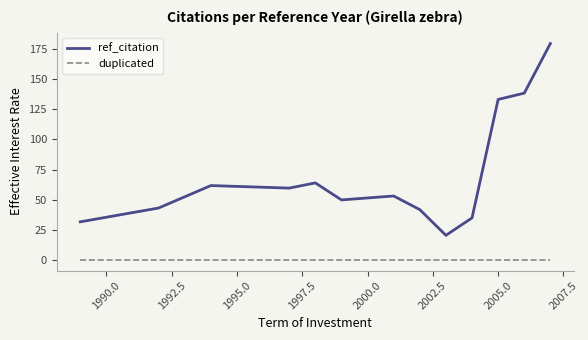

How many categories are shown in the chart?

13